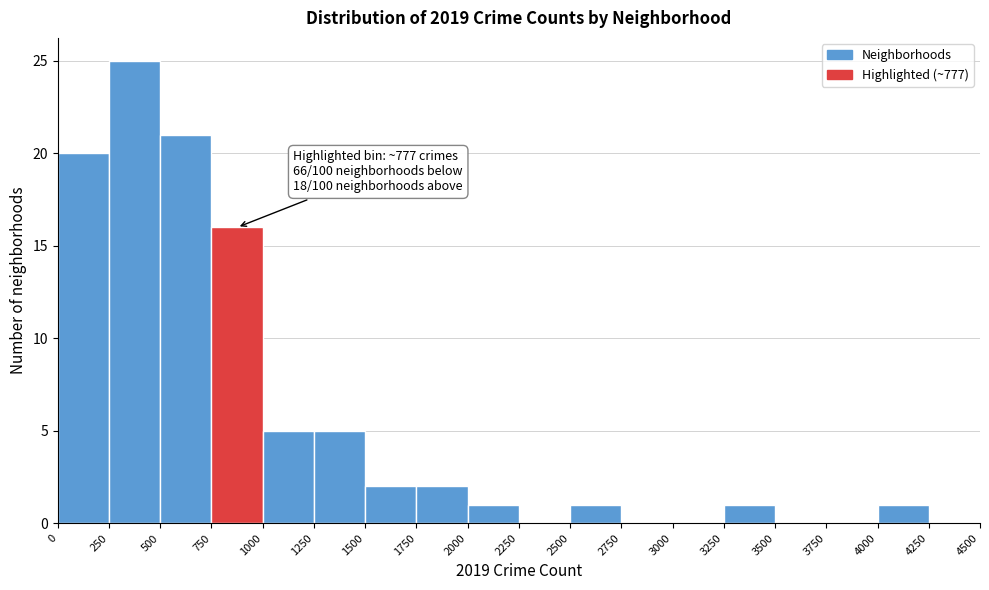

Over which range of the x-axis is the bar tallest?

250 to 500